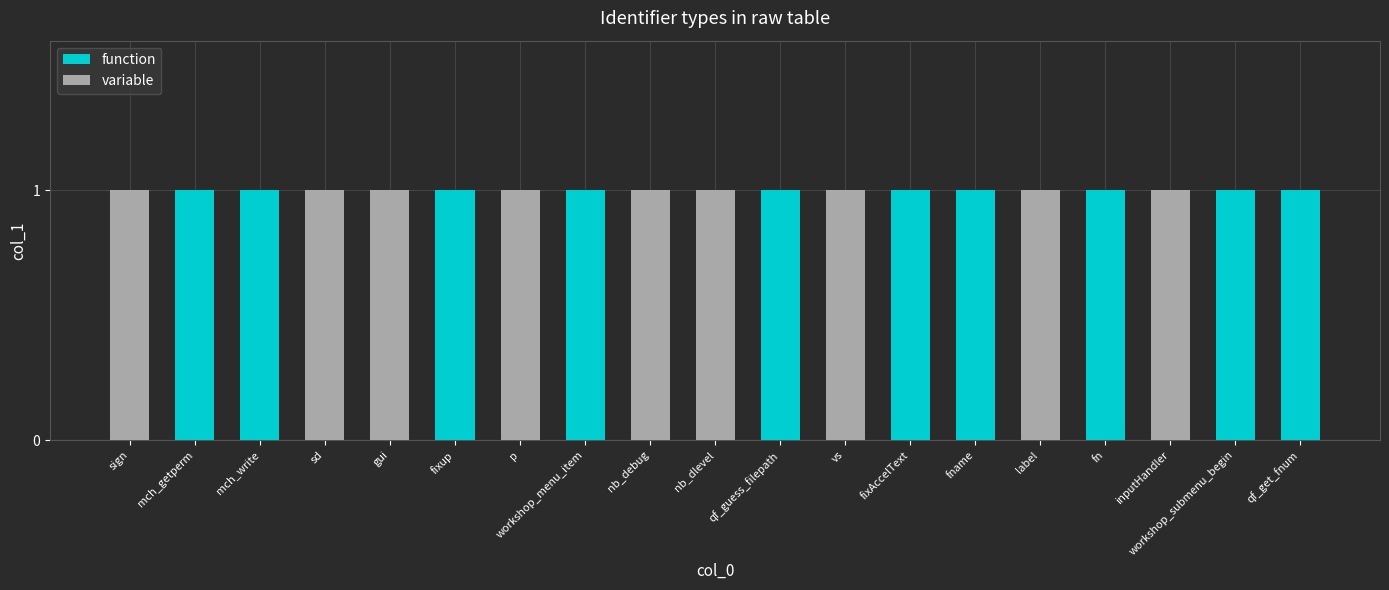

Is it true that function equals 1 at mch_write?

True